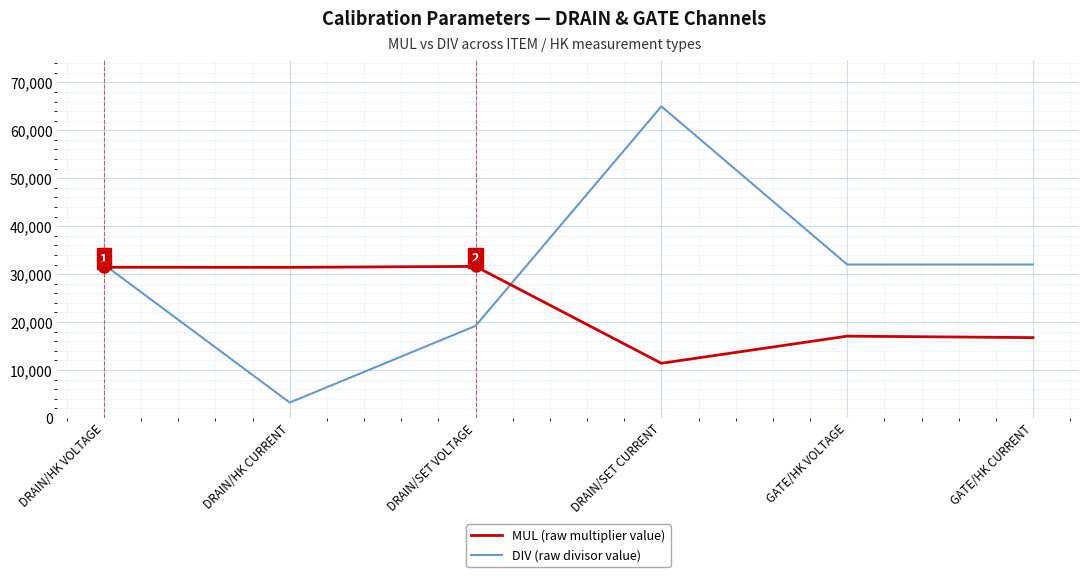

At GATE/HK CURRENT, list the series in order from largest to smallest.

DIV (raw divisor value), MUL (raw multiplier value)